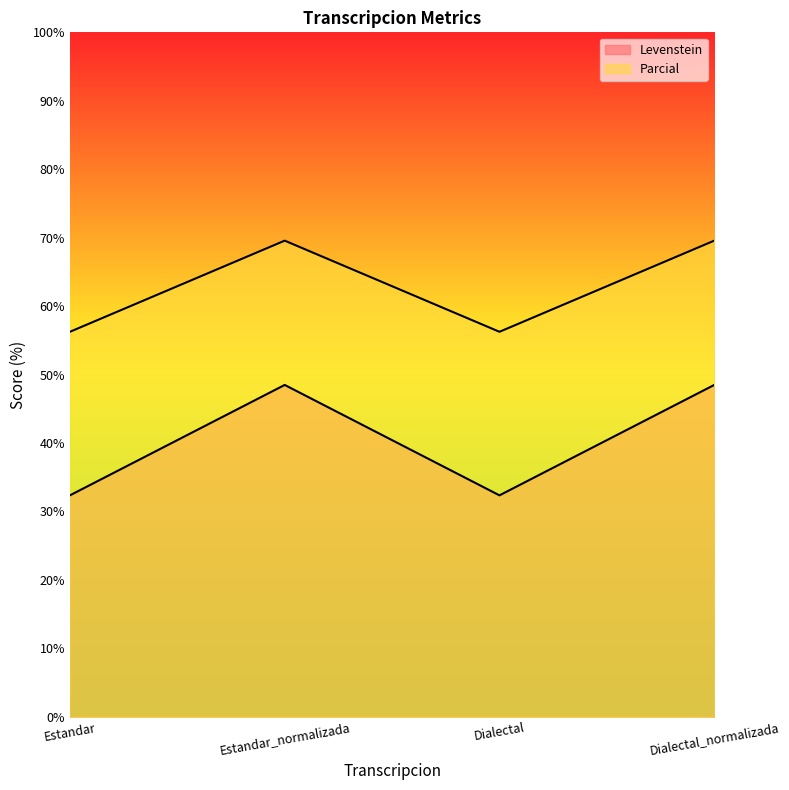

What is the spread (max minus min) of values at Dialectal?

23.9